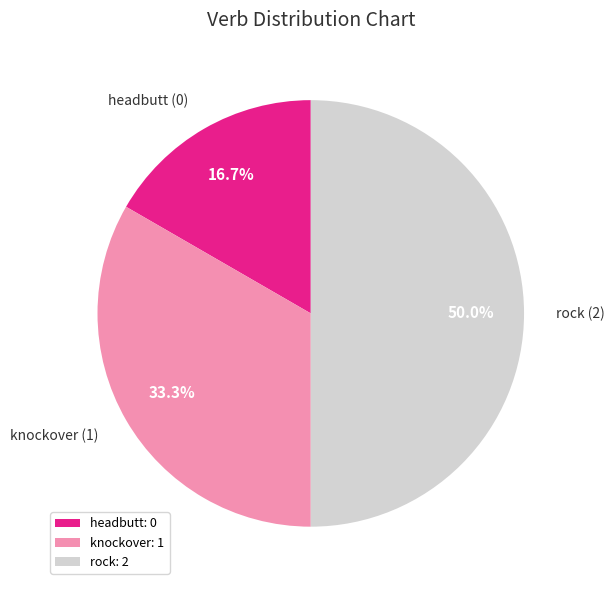

Which category has the smallest portion of the pie?

headbutt